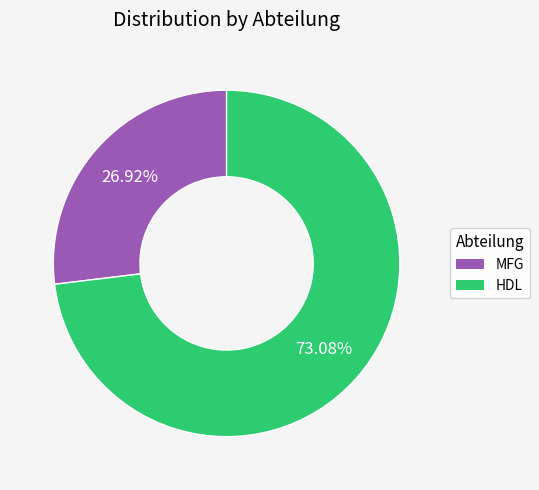

Approximately how many times larger is the value at MFG compared to HDL?

0.4